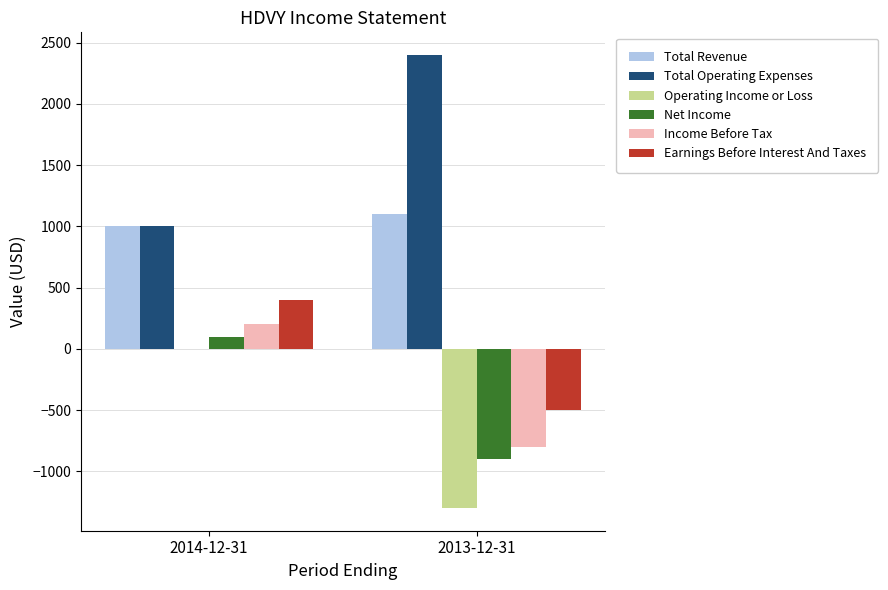

What is the sum of all Income Before Tax values?

-600